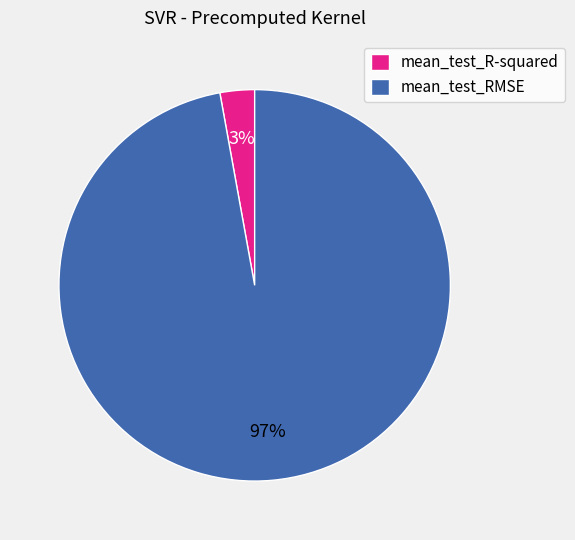

How many slices are in this pie chart?

2